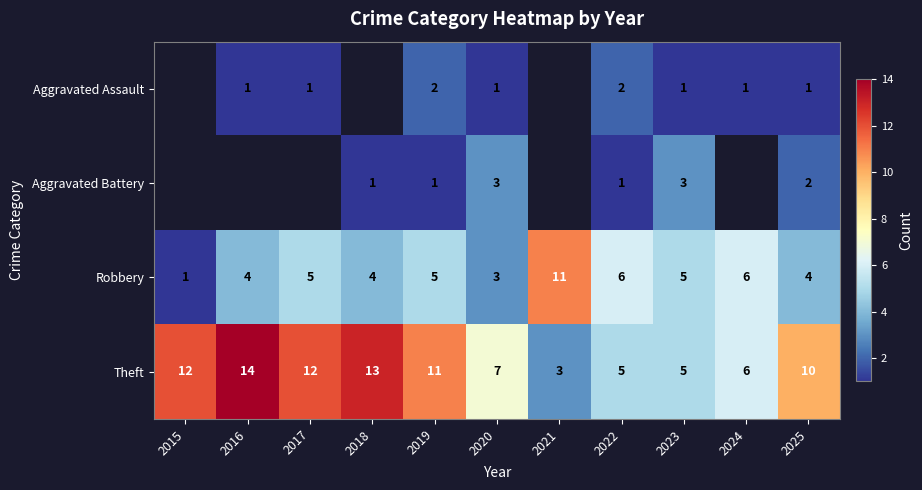

Where does the Theft series first go above 10?

2015